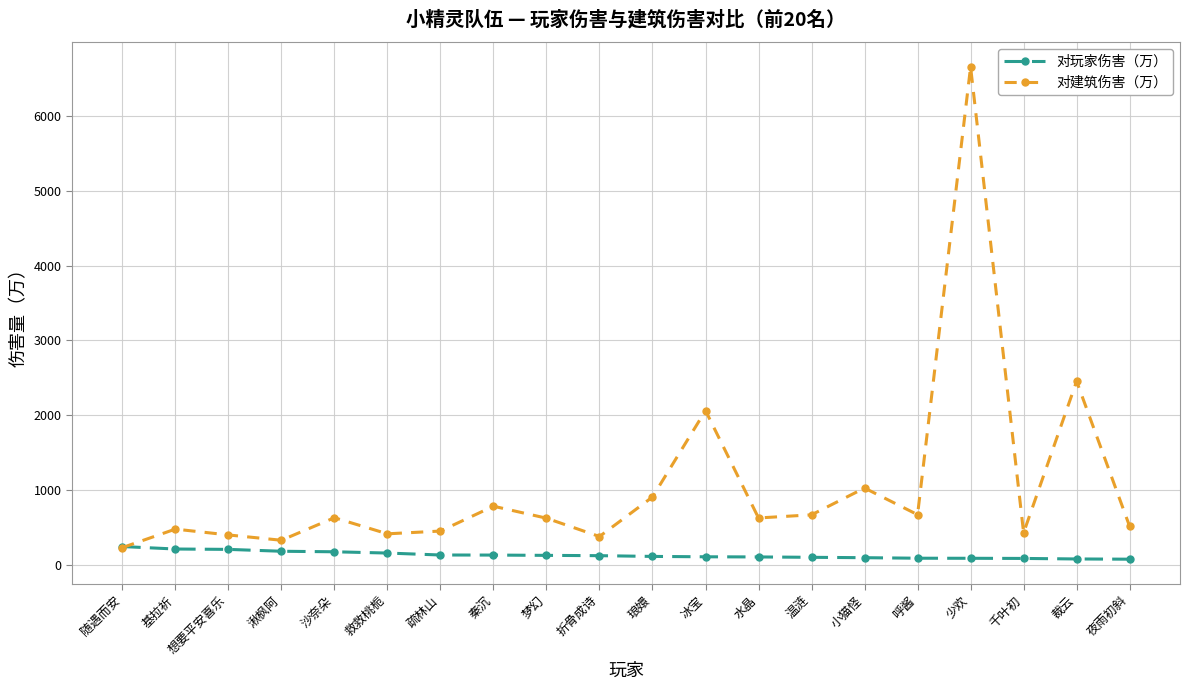

Rank the series by their maximum value, from lowest to highest.

对玩家伤害（万）, 对建筑伤害（万）